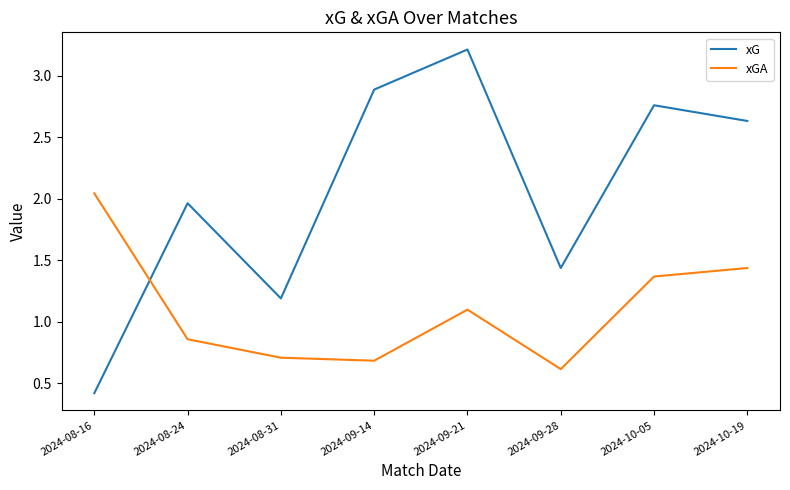

Which category has the highest value across all series?

2024-09-21